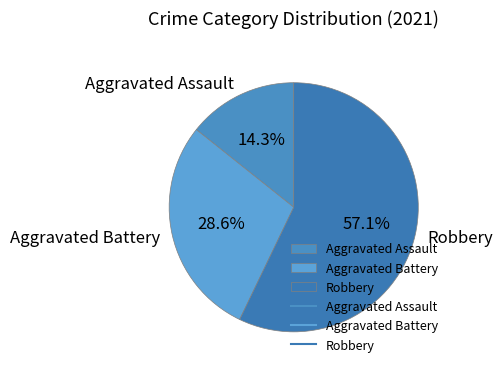

Count the number of slices in the pie.

3